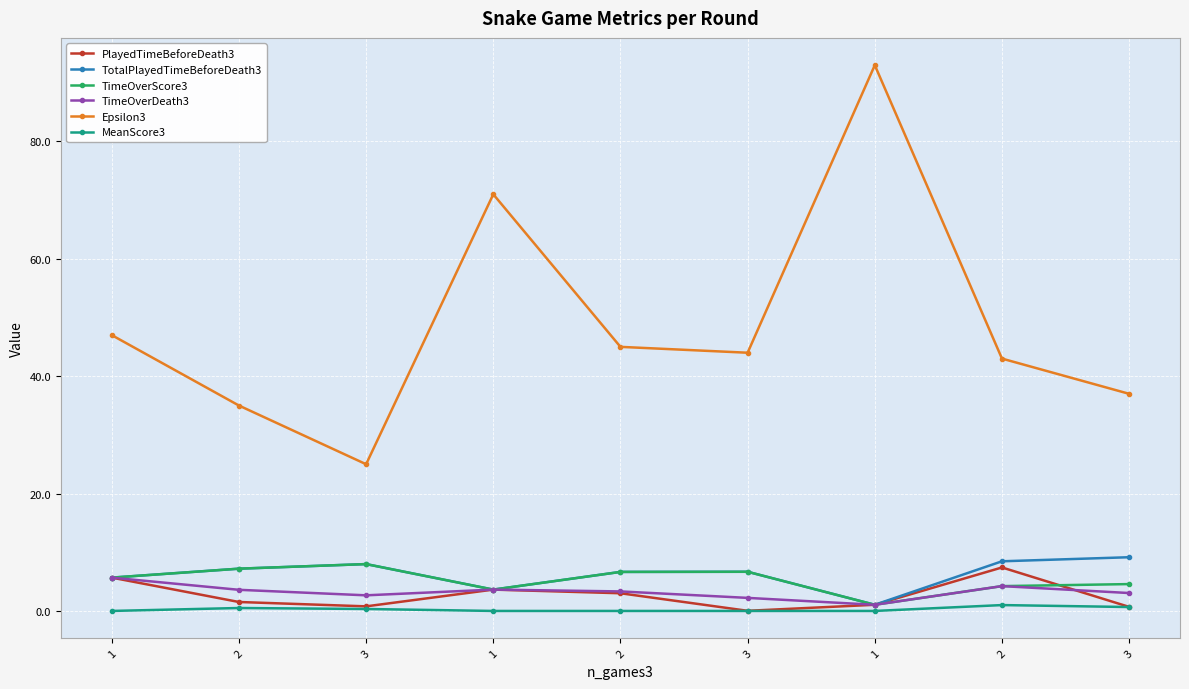

What is the sum of the Epsilon3 values at 3 and 3?

69.0